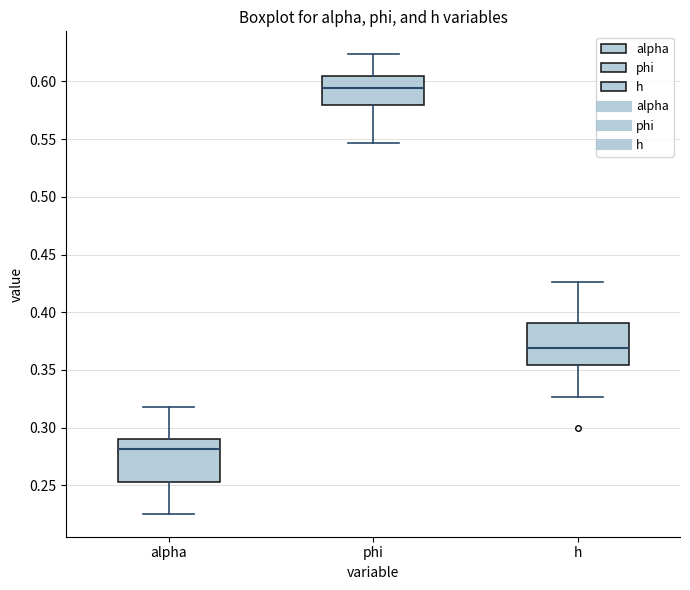

Which box has the highest median line?

phi